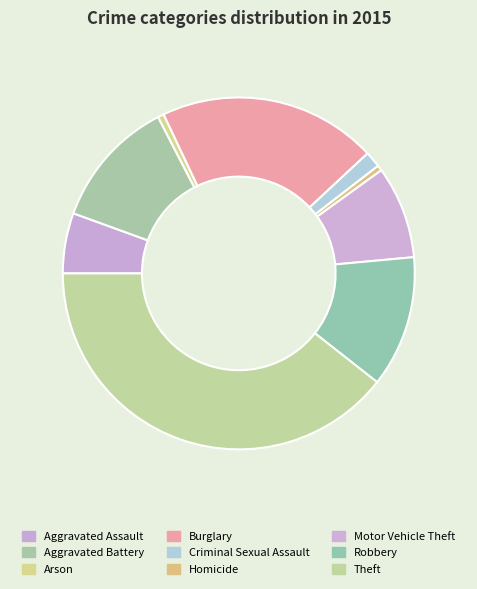

Which slice is the largest?

Theft